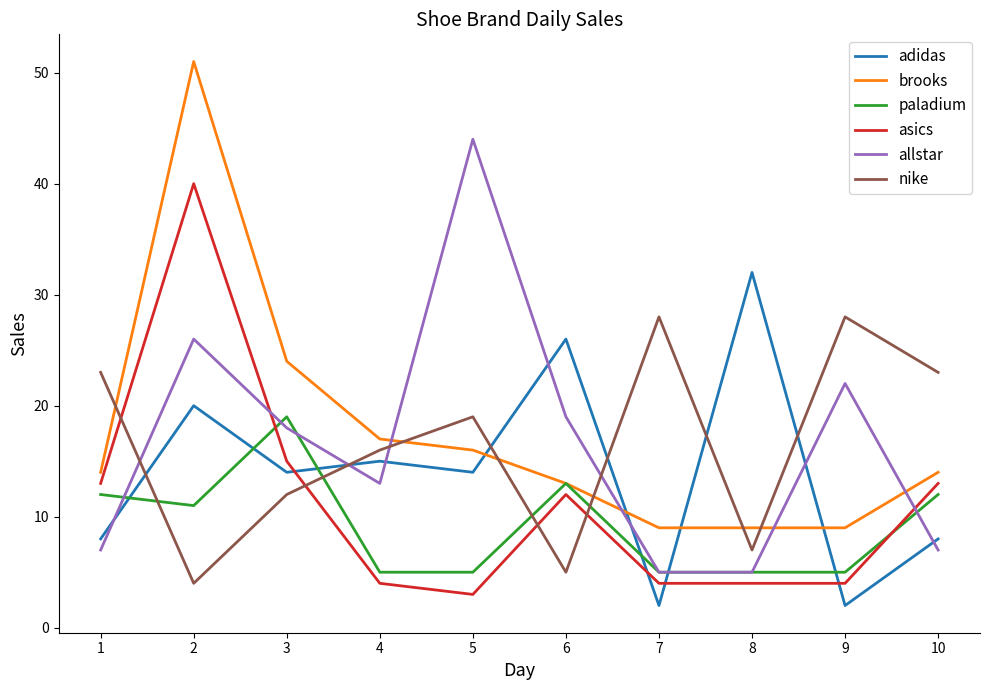

At which category does adidas reach its first local peak?

2